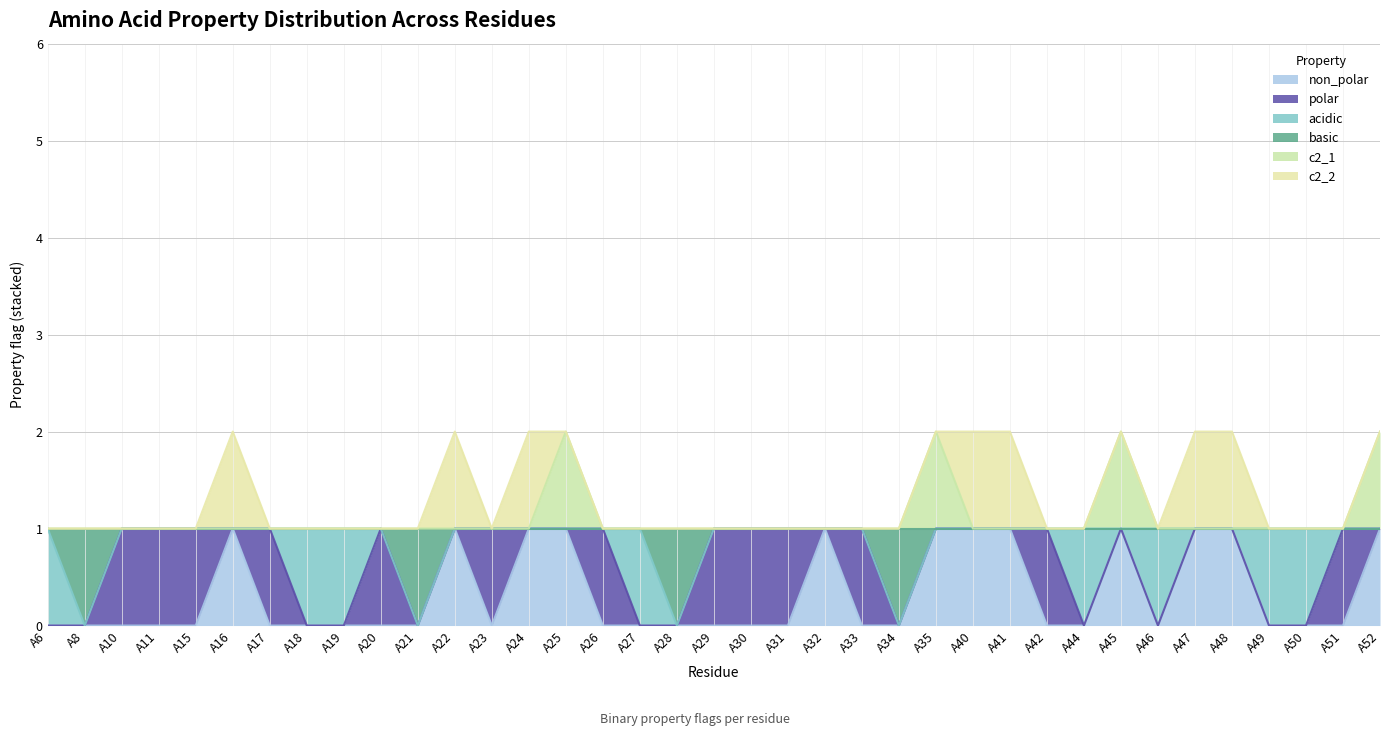

The value of c2_1 at A48 is 2. True or false?

False